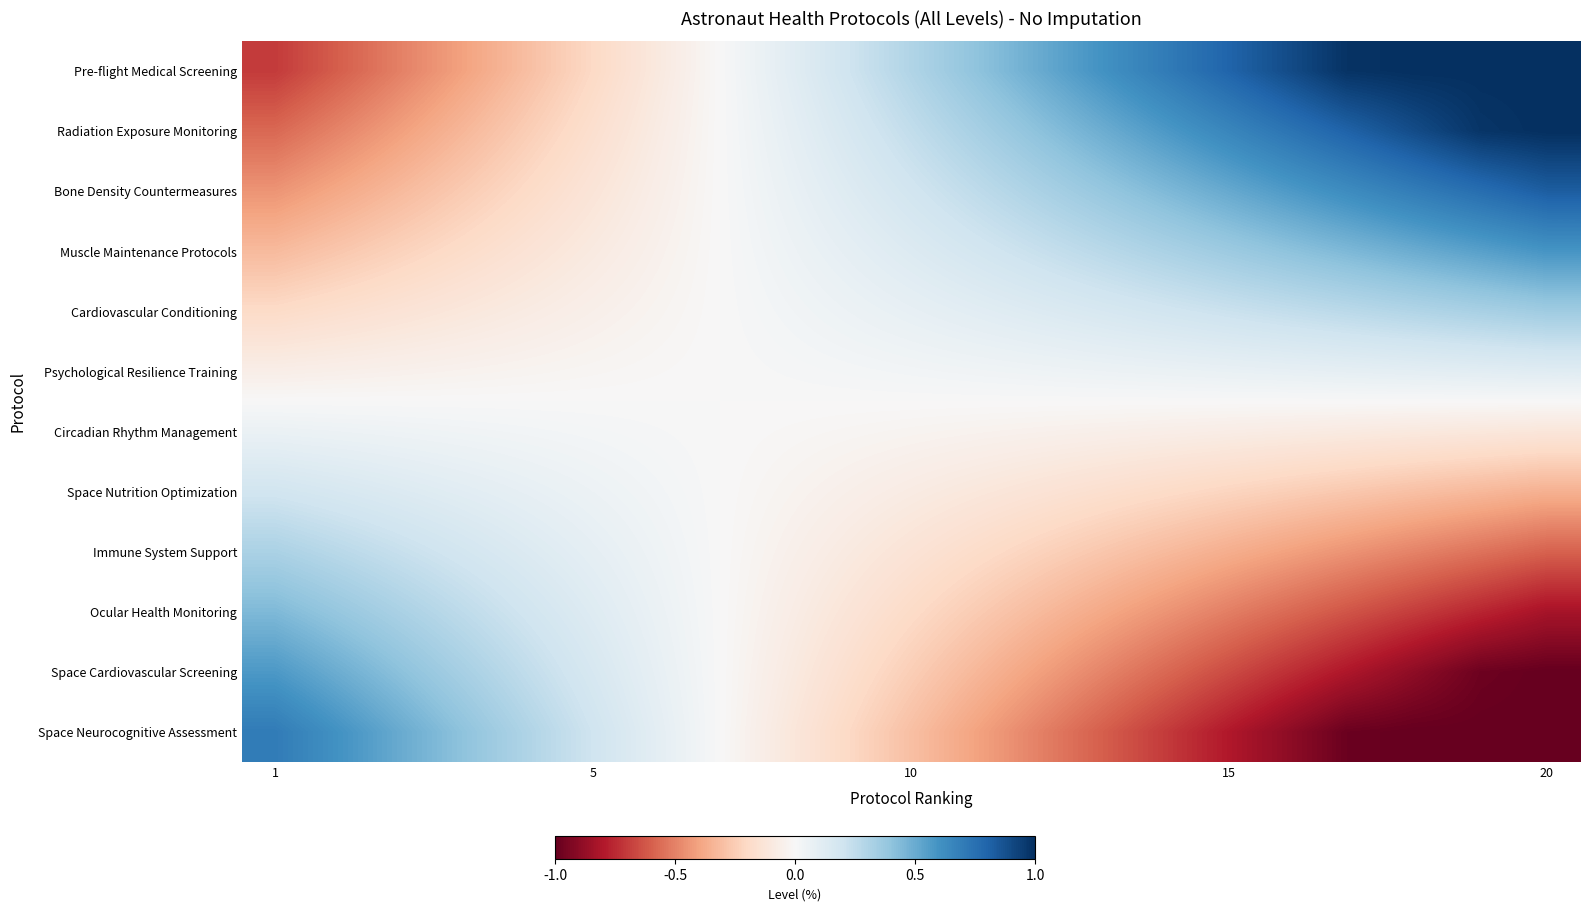

Reading left to right, transcribe all the data shown in this chart.

Pre-flight Medical Screening: -0.7	-0.6	-0.5	-0.4	-0.3	-0.2	-0.1	0.0	0.1	0.2	0.4	0.5	0.6	0.7	0.8	0.9	1.0	1.0	1.0	1.0
Radiation Exposure Monitoring: -0.6	-0.5	-0.4	-0.3	-0.2	-0.1	-0.1	0.0	0.1	0.2	0.3	0.4	0.5	0.5	0.6	0.7	0.8	0.9	1.0	1.0
Bone Density Countermeasures: -0.4	-0.4	-0.3	-0.2	-0.2	-0.1	-0.0	0.0	0.1	0.2	0.2	0.3	0.4	0.4	0.5	0.6	0.6	0.7	0.8	0.8
Muscle Maintenance Protocols: -0.3	-0.3	-0.2	-0.2	-0.1	-0.1	-0.0	0.0	0.1	0.1	0.2	0.2	0.3	0.3	0.4	0.4	0.4	0.5	0.5	0.6
Cardiovascular Conditioning: -0.2	-0.2	-0.1	-0.1	-0.1	-0.0	-0.0	0.0	0.0	0.1	0.1	0.1	0.2	0.2	0.2	0.2	0.3	0.3	0.3	0.4
Psychological Resilience Training: -0.1	-0.1	-0.0	-0.0	-0.0	-0.0	-0.0	0.0	0.0	0.0	0.0	0.0	0.1	0.1	0.1	0.1	0.1	0.1	0.1	0.1
Circadian Rhythm Management: 0.1	0.1	0.0	0.0	0.0	0.0	0.0	-0.0	-0.0	-0.0	-0.0	-0.0	-0.1	-0.1	-0.1	-0.1	-0.1	-0.1	-0.1	-0.1
Space Nutrition Optimization: 0.2	0.2	0.1	0.1	0.1	0.0	0.0	-0.0	-0.0	-0.1	-0.1	-0.1	-0.2	-0.2	-0.2	-0.2	-0.3	-0.3	-0.3	-0.4
Immune System Support: 0.3	0.3	0.2	0.2	0.1	0.1	0.0	-0.0	-0.1	-0.1	-0.2	-0.2	-0.3	-0.3	-0.4	-0.4	-0.4	-0.5	-0.5	-0.6
Ocular Health Monitoring: 0.4	0.4	0.3	0.2	0.2	0.1	0.0	-0.0	-0.1	-0.2	-0.2	-0.3	-0.4	-0.4	-0.5	-0.6	-0.6	-0.7	-0.8	-0.8
Space Cardiovascular Screening: 0.6	0.5	0.4	0.3	0.2	0.1	0.1	-0.0	-0.1	-0.2	-0.3	-0.4	-0.5	-0.5	-0.6	-0.7	-0.8	-0.9	-1.0	-1.0
Space Neurocognitive Assessment: 0.7	0.6	0.5	0.4	0.3	0.2	0.1	-0.0	-0.1	-0.2	-0.4	-0.5	-0.6	-0.7	-0.8	-0.9	-1.0	-1.0	-1.0	-1.0